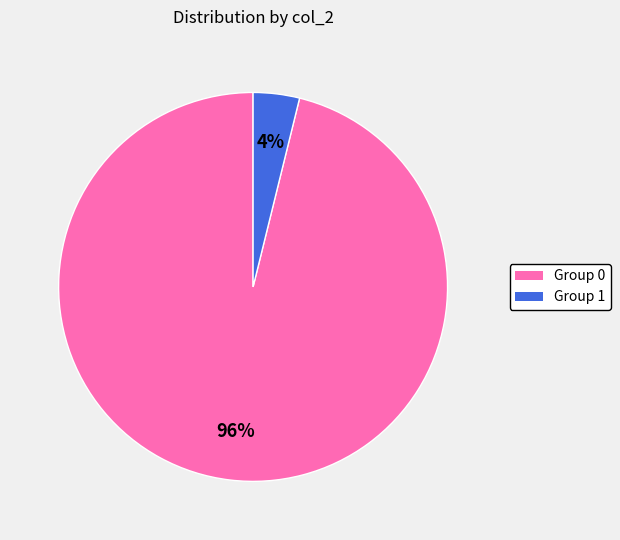

To the nearest percent, what is the difference between the largest and smallest slice percentages?

92%